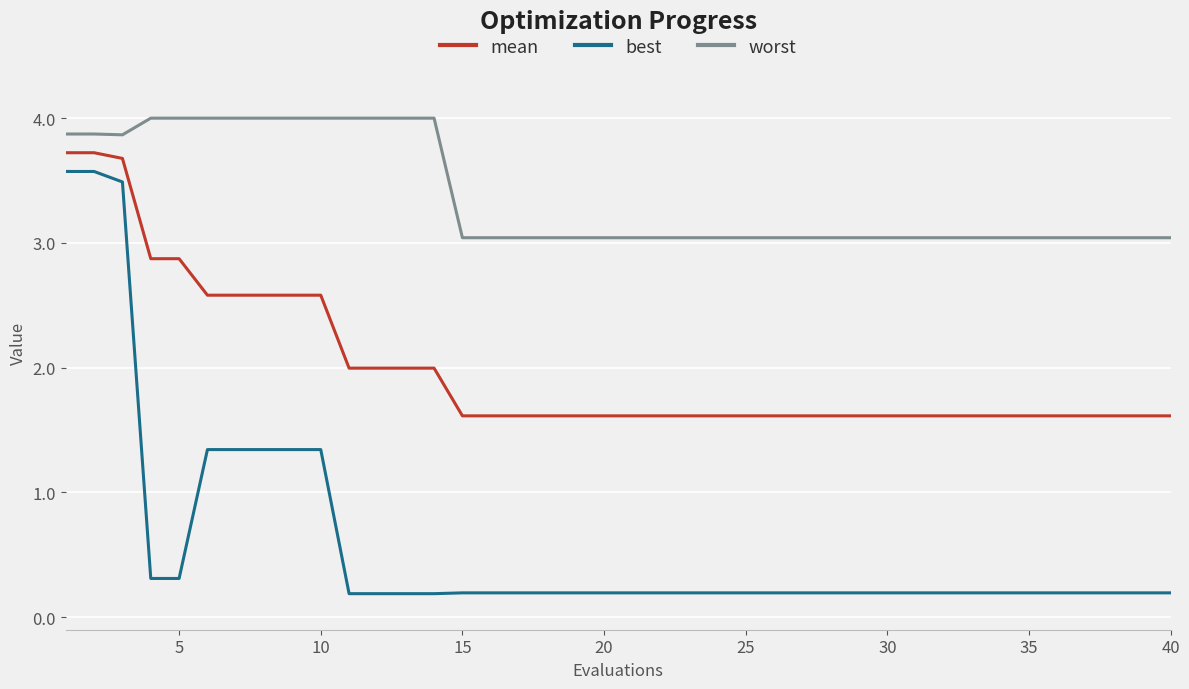

At how many categories does at least one series exceed 0?

40